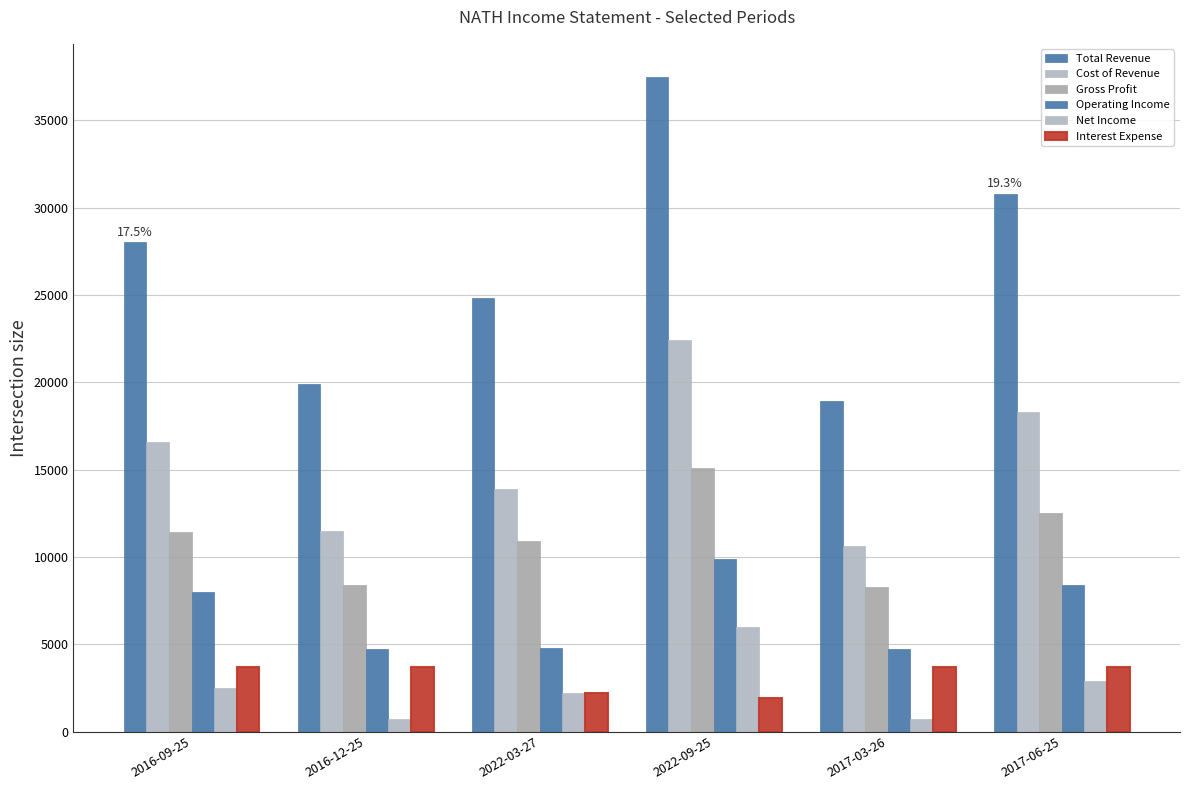

What is the sum of all Total Revenue values?

159900